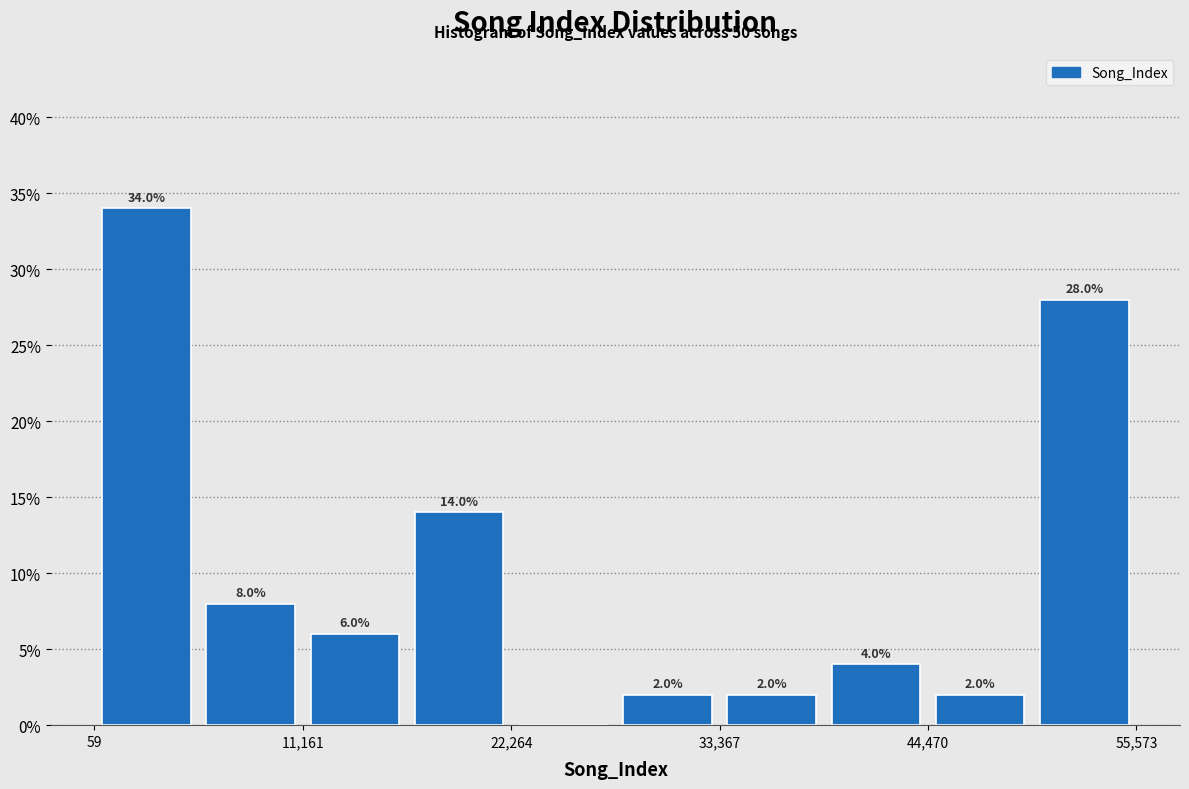

Read against the x-axis, roughly where is the centre of the tallest bar?

2000